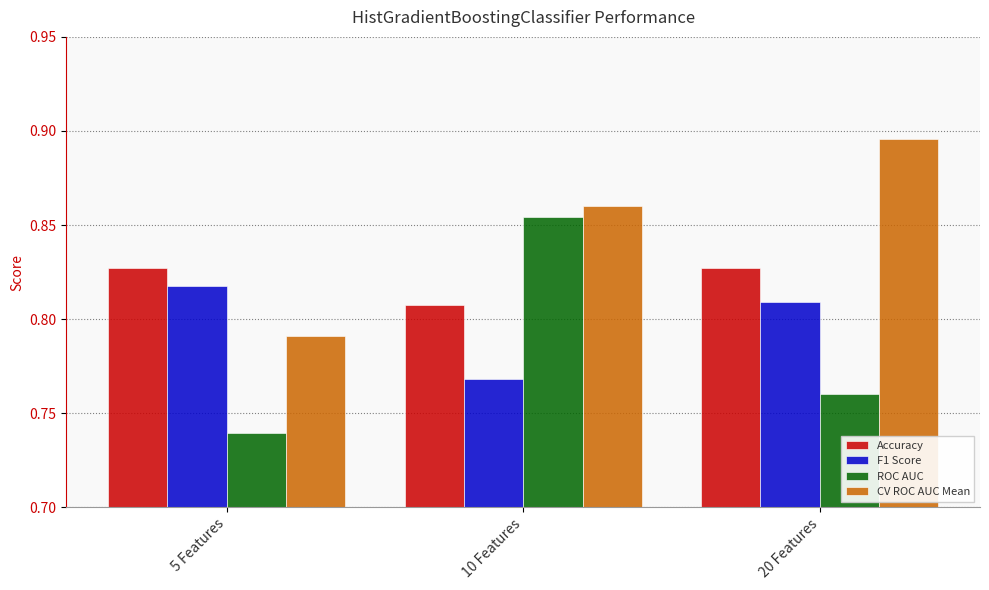

What is the label of the 3rd bar from the left?

20 Features